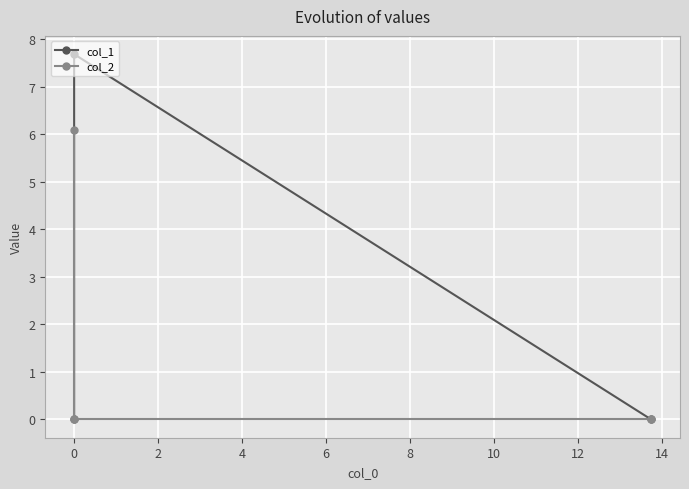

What is the maximum value shown in the chart?

7.7